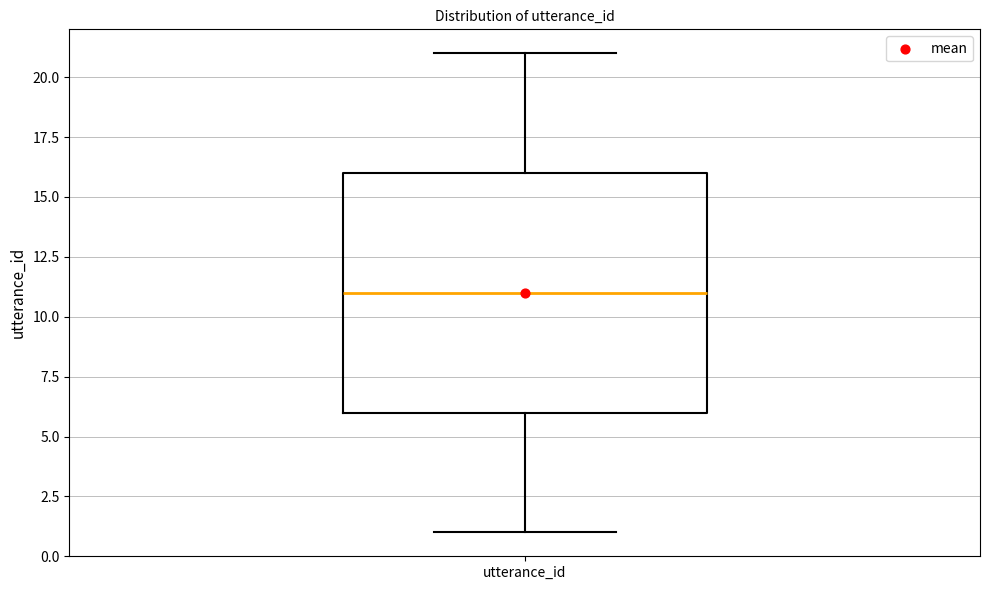

Transcribe this box plot: give where the median line is, the range the box spans, and where the two whiskers end, as read against the y-axis. The values are not printed on the chart, so give them approximately, as read against the axis.

median 11, box 6 to 16, whiskers 1 to 21